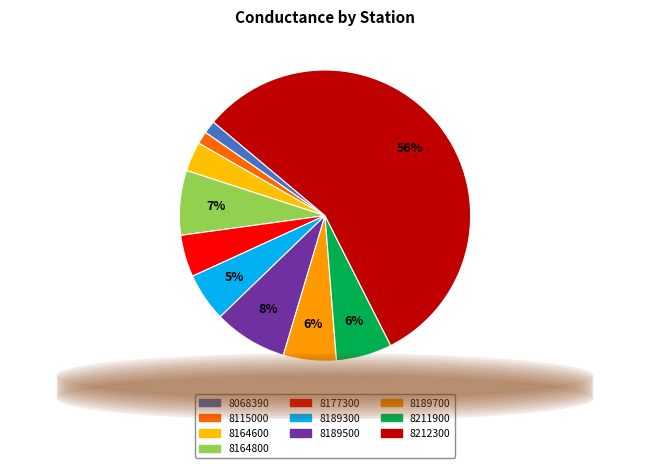

Which has a higher value, 8164800 or 8177300?

8164800